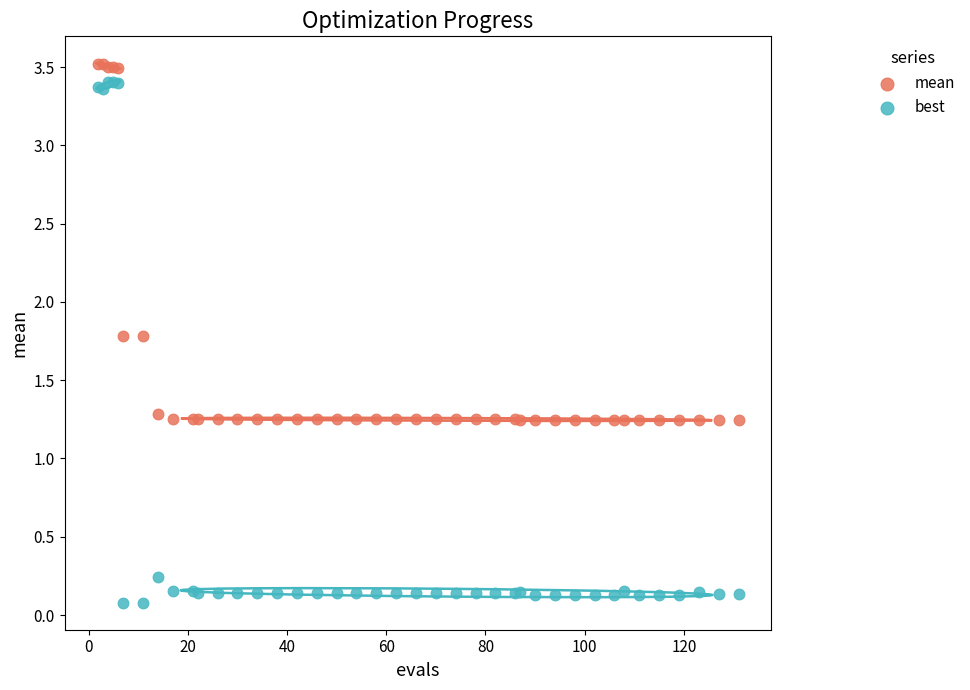

What are all the series names shown in the legend?

mean, best